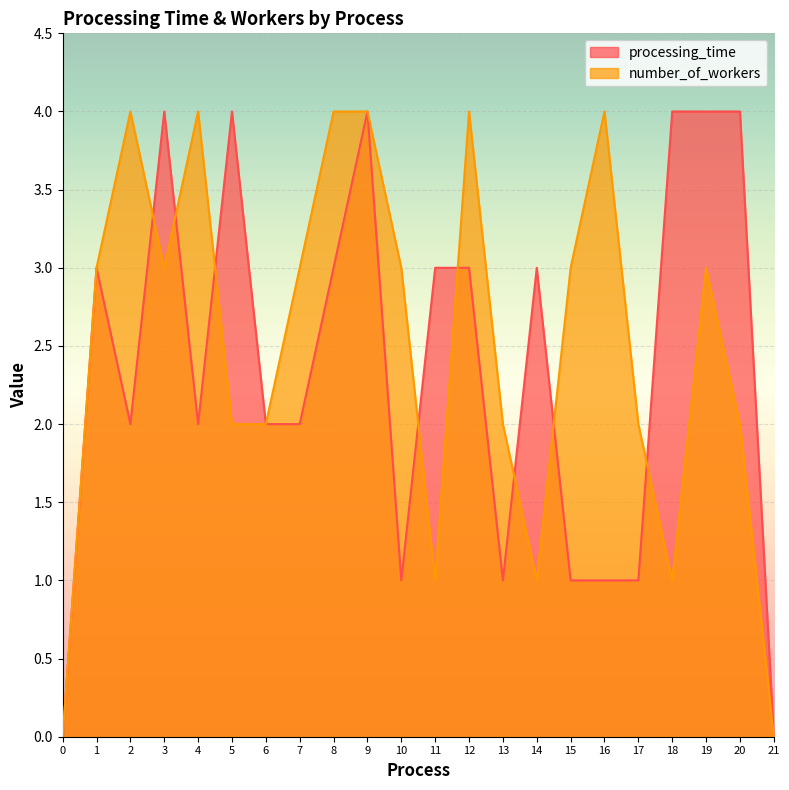

At which label does number_of_workers first exceed 3?

2